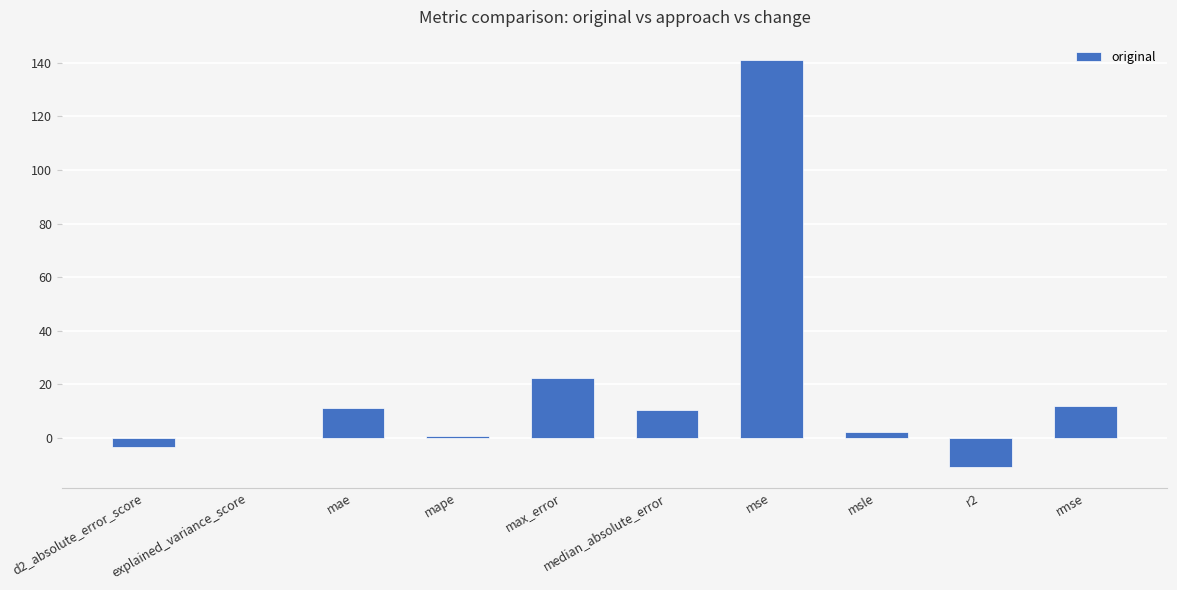

What is the maximum value shown in the chart?

141.0